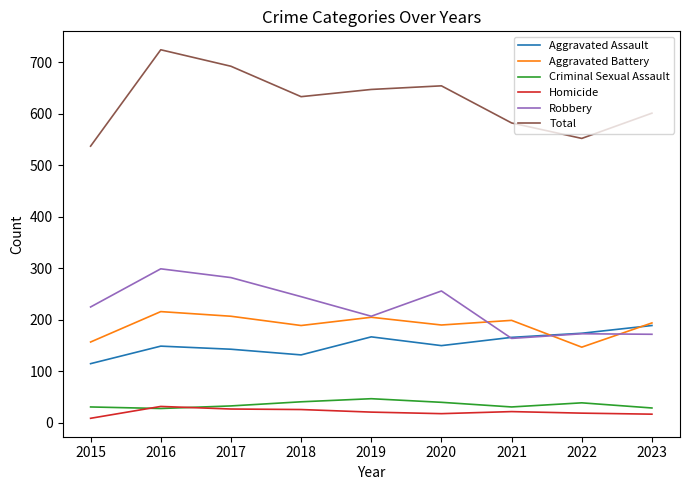

Rank the series at 2020 from lowest to highest value.

Homicide, Criminal Sexual Assault, Aggravated Assault, Aggravated Battery, Robbery, Total